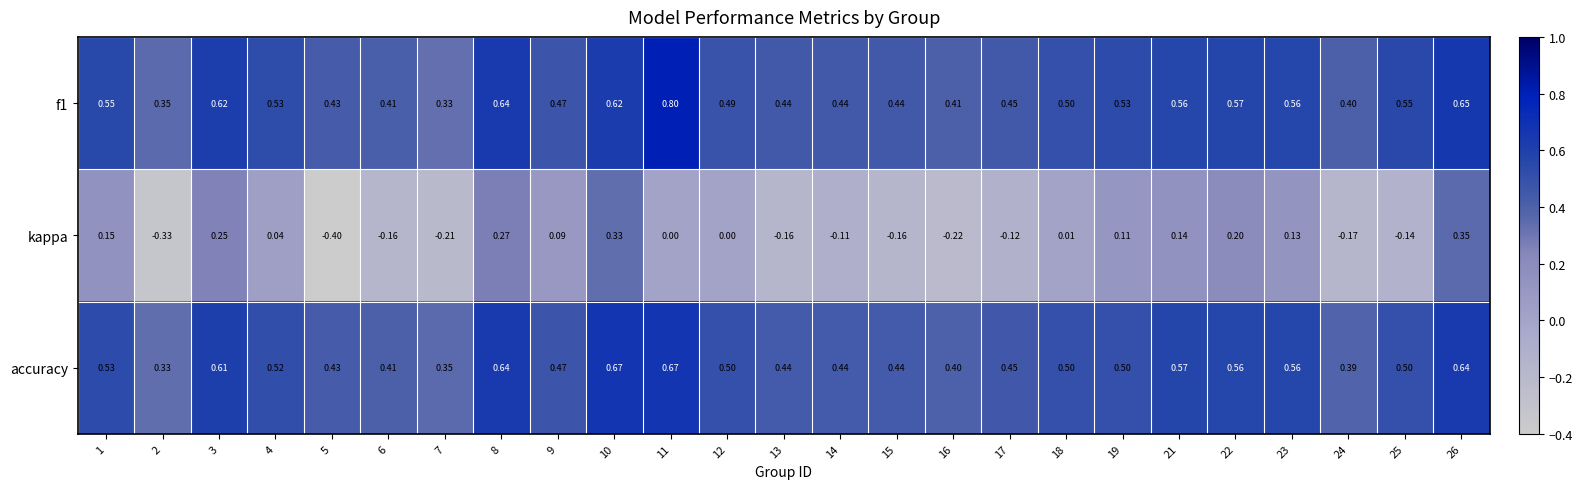

Count the number of data series in this chart.

3